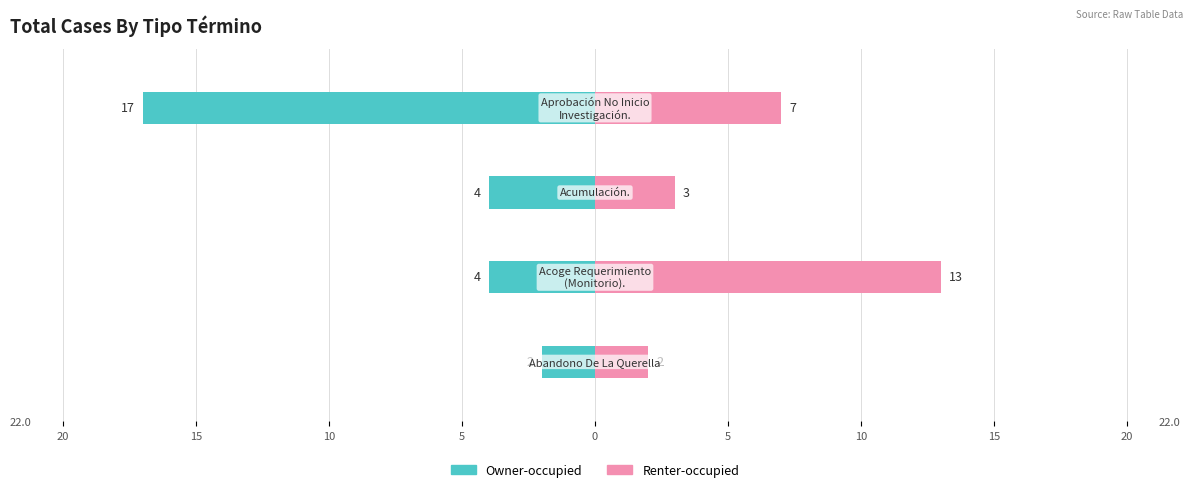

How many values in the Renter-occupied series are below 7?

2